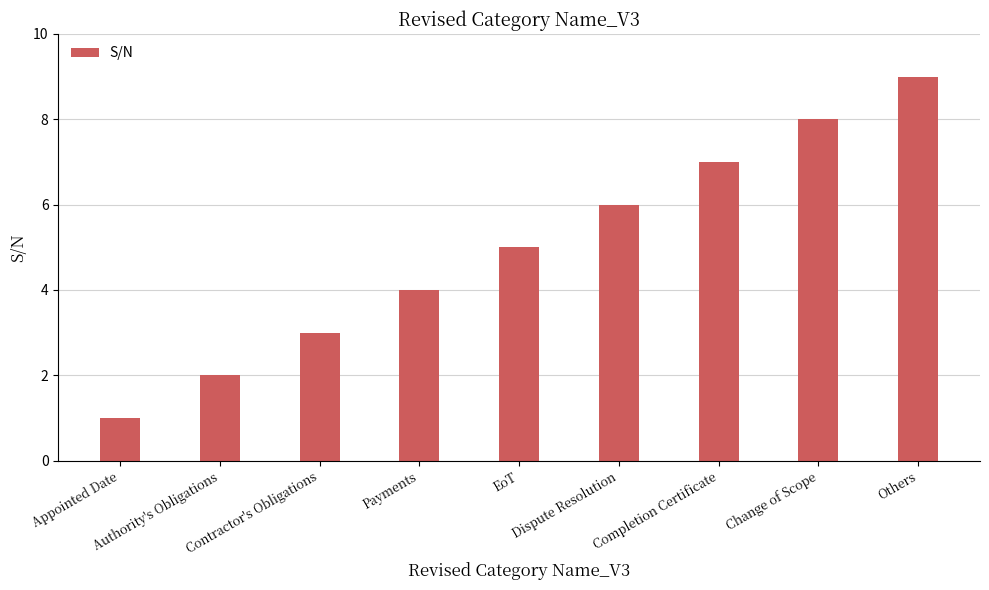

What is the label of the 2nd bar from the left?

Authority's Obligations